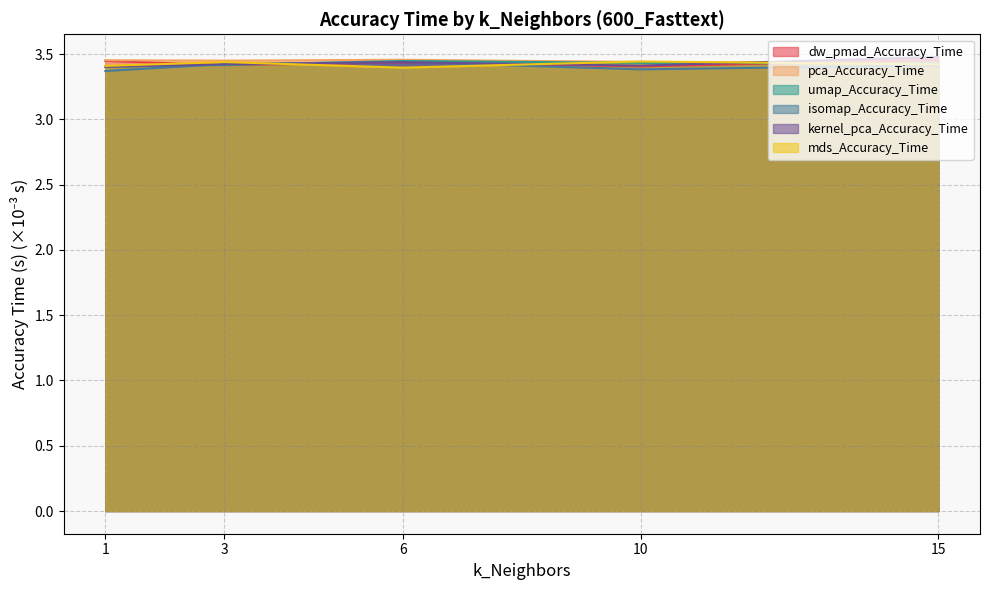

True or false: dw_pmad_Accuracy_Time has a value of 4.5 at 3.

False